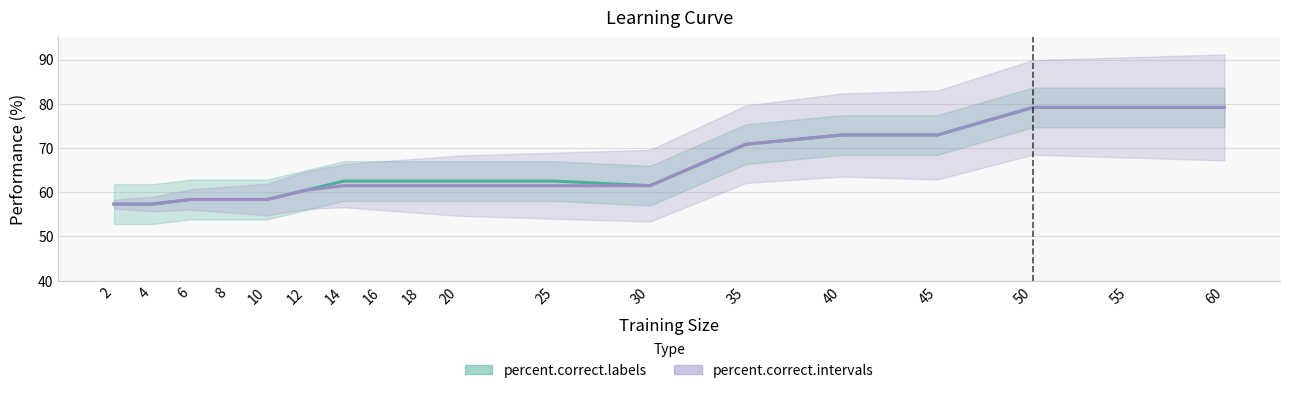

At which label does percent.correct.intervals reach its peak?

50